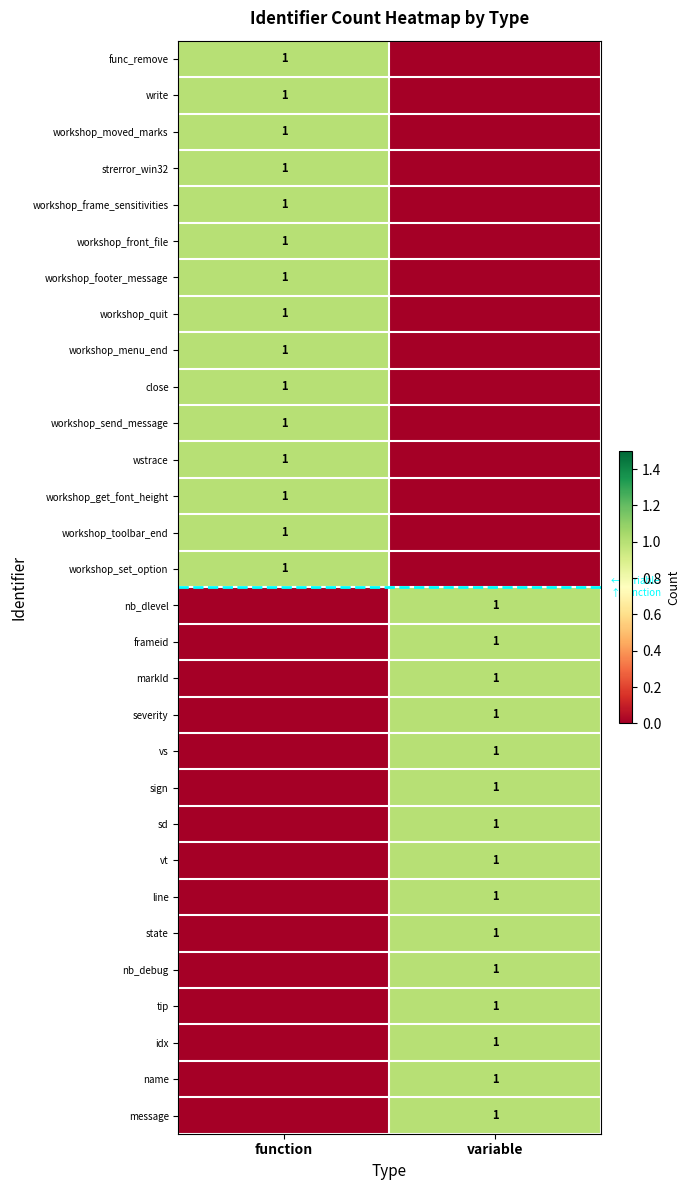

At which category is the sum across all series the highest?

function